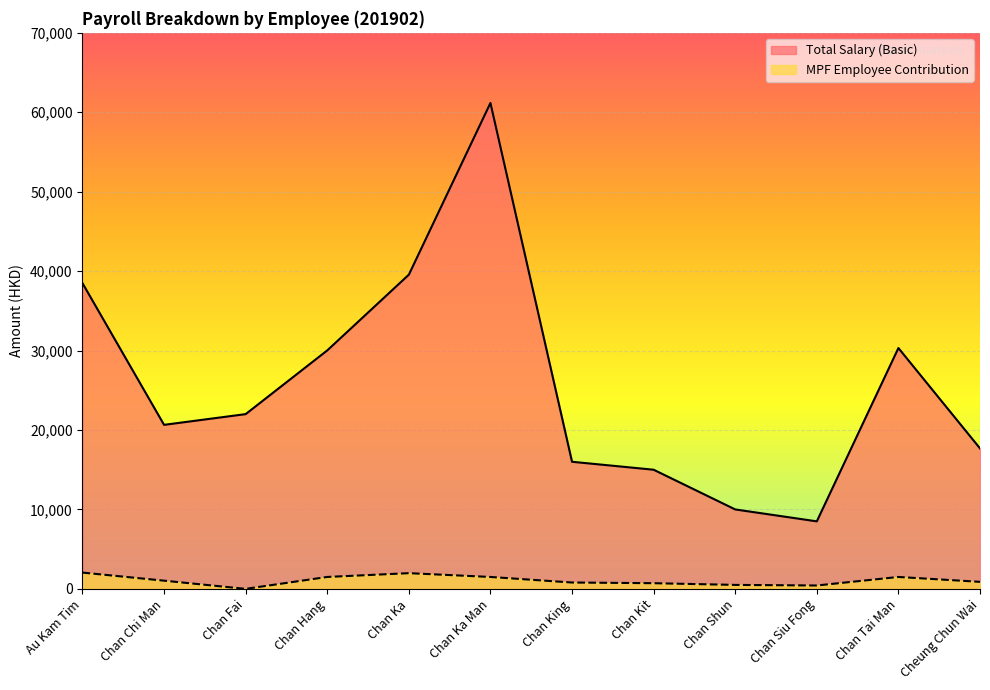

How many interior local valleys does the MPF Employee Contribution series have?

2